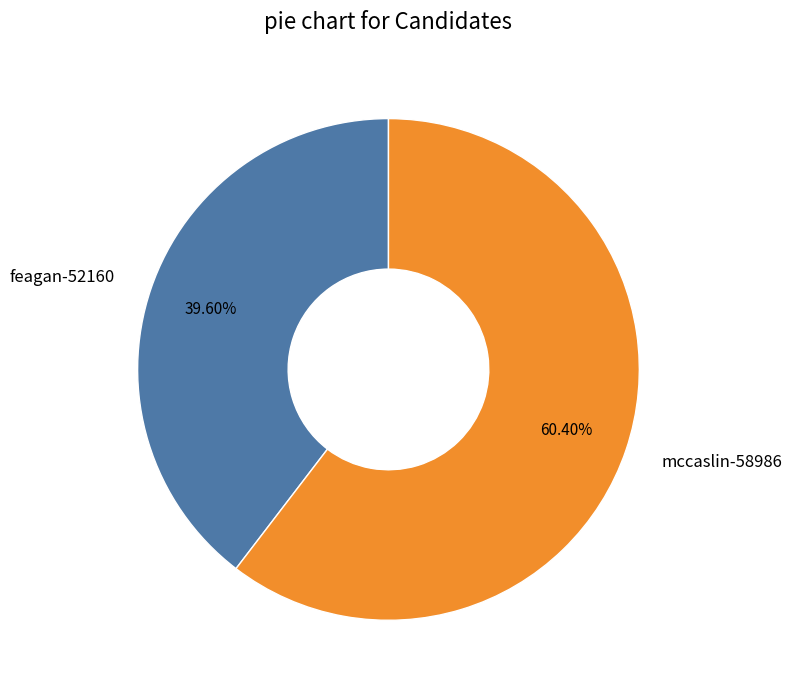

How many slices are in this pie chart?

2